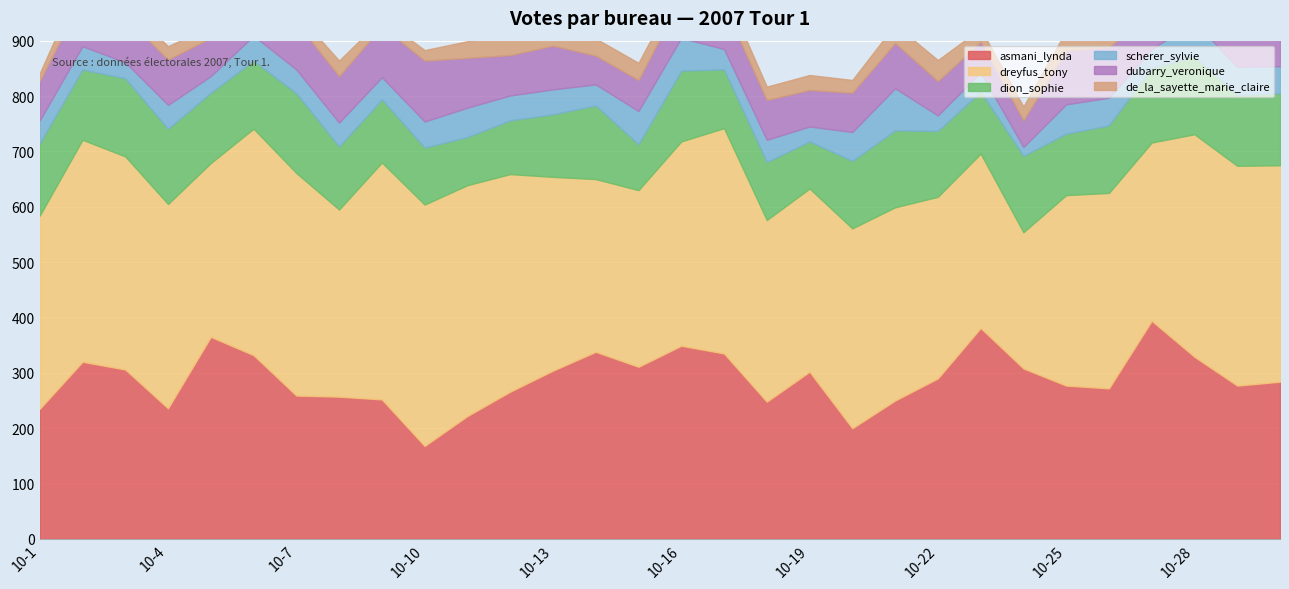

What is the value of the scherer_sylvie point at the 19th from the left?

27